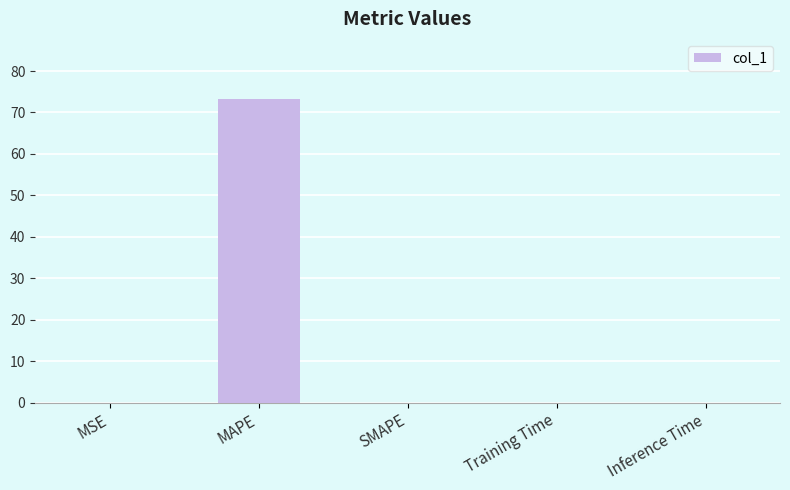

Which category has the highest value across all series?

MAPE